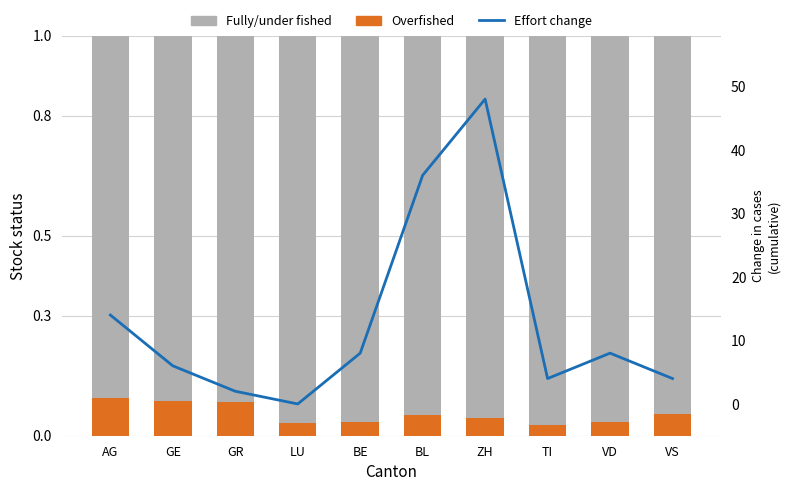

Which category has the lowest value in the Effort change series?

LU